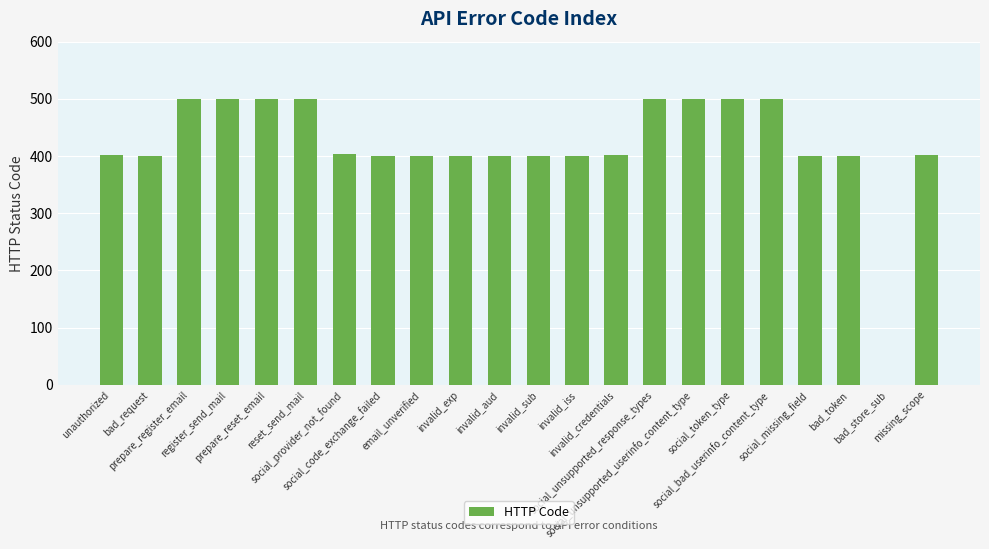

What is the greatest value displayed?

500